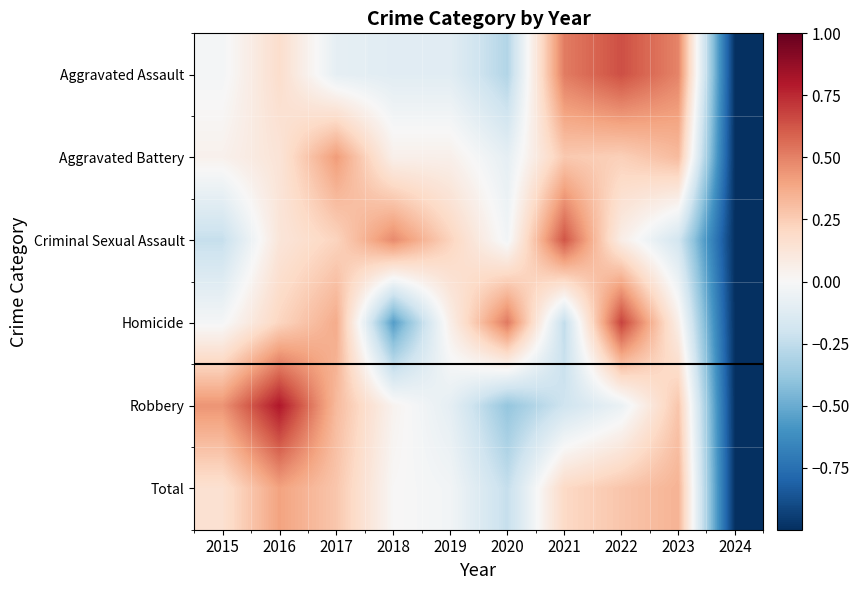

Reading right to left, what are all the values shown in this chart?

Aggravated Assault: 2024=-1.0	2023=0.5	2022=0.6	2021=0.5	2020=-0.3	2019=-0.1	2018=-0.1	2017=-0.1	2016=0.2	2015=-0.0
Aggravated Battery: 2024=-1.0	2023=0.3	2022=0.2	2021=0.3	2020=-0.1	2019=0.1	2018=0.1	2017=0.4	2016=0.1	2015=0.0
Criminal Sexual Assault: 2024=-1.0	2023=-0.2	2022=0.1	2021=0.6	2020=-0.0	2019=0.2	2018=0.5	2017=0.2	2016=0.1	2015=-0.2
Homicide: 2024=-1.0	2023=0.1	2022=0.7	2021=-0.2	2020=0.5	2019=0.1	2018=-0.6	2017=0.4	2016=0.2	2015=-0.0
Robbery: 2024=-1.0	2023=0.3	2022=-0.1	2021=-0.2	2020=-0.4	2019=-0.1	2018=0.0	2017=0.3	2016=0.8	2015=0.4
Total: 2024=-1.0	2023=0.3	2022=0.3	2021=0.2	2020=-0.2	2019=-0.0	2018=0.0	2017=0.3	2016=0.4	2015=0.2